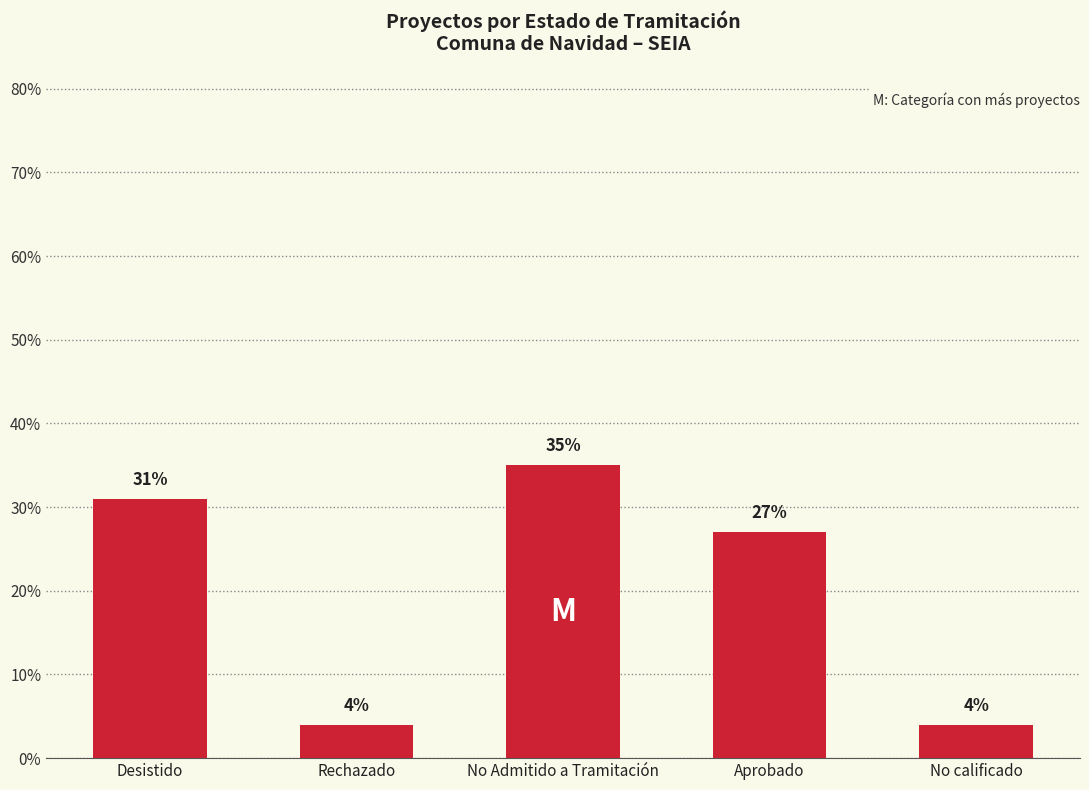

Is it true that the value at Aprobado is 27?

True